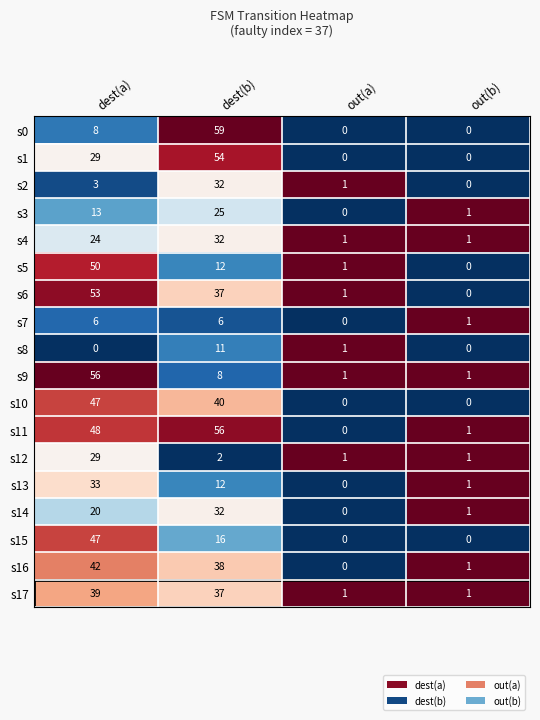

Rank the categories by s16 value from lowest to highest.

out(a), out(b), dest(b), dest(a)